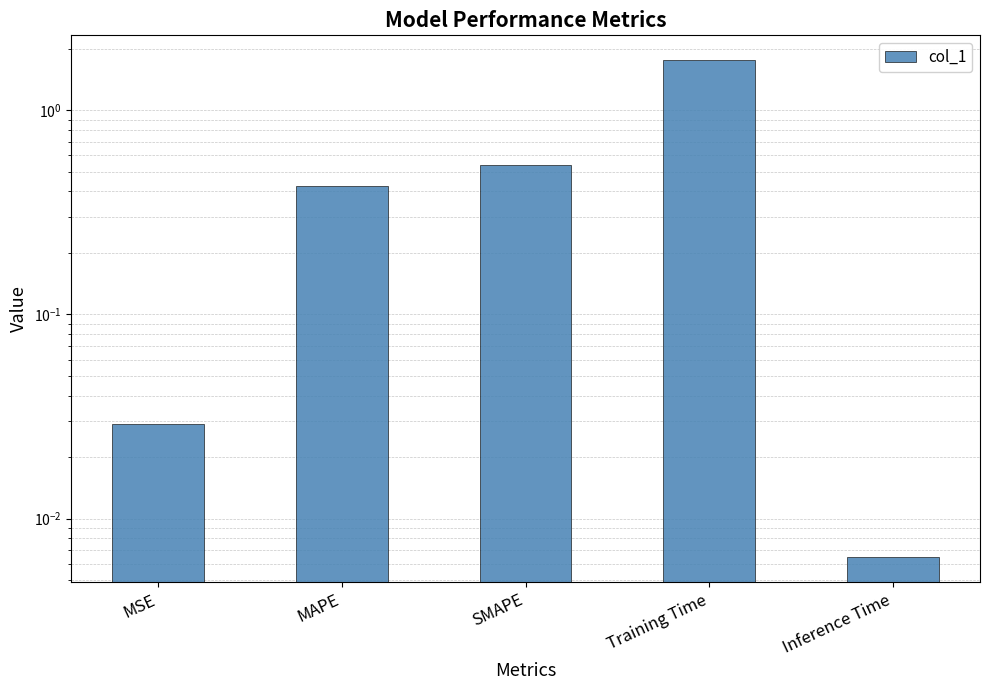

What position from the left is MSE?

1